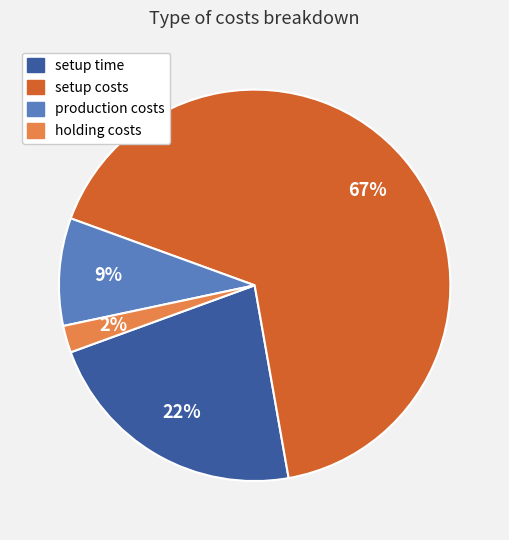

Between setup time and production costs, which is larger?

setup time